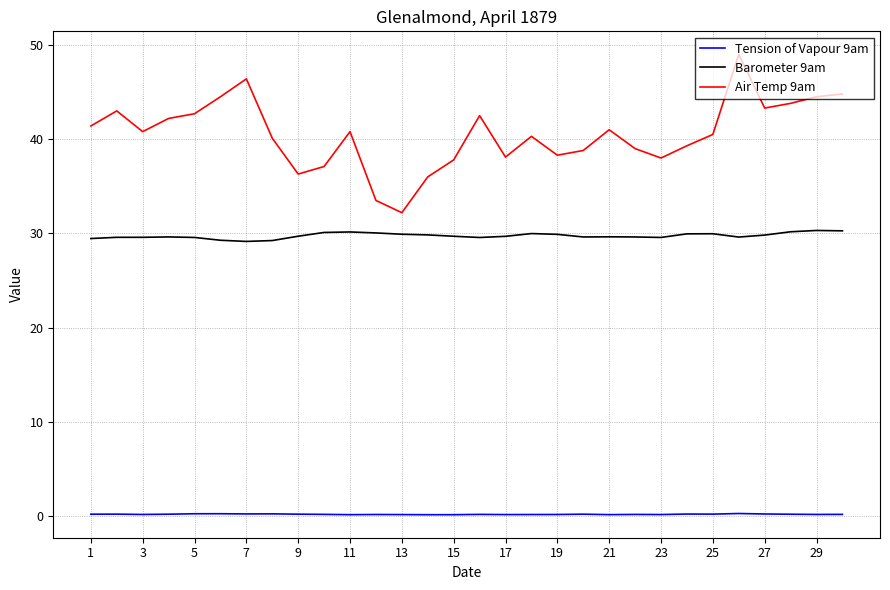

Rank the series by their maximum value, from lowest to highest.

Tension of Vapour 9am, Barometer 9am, Air Temp 9am